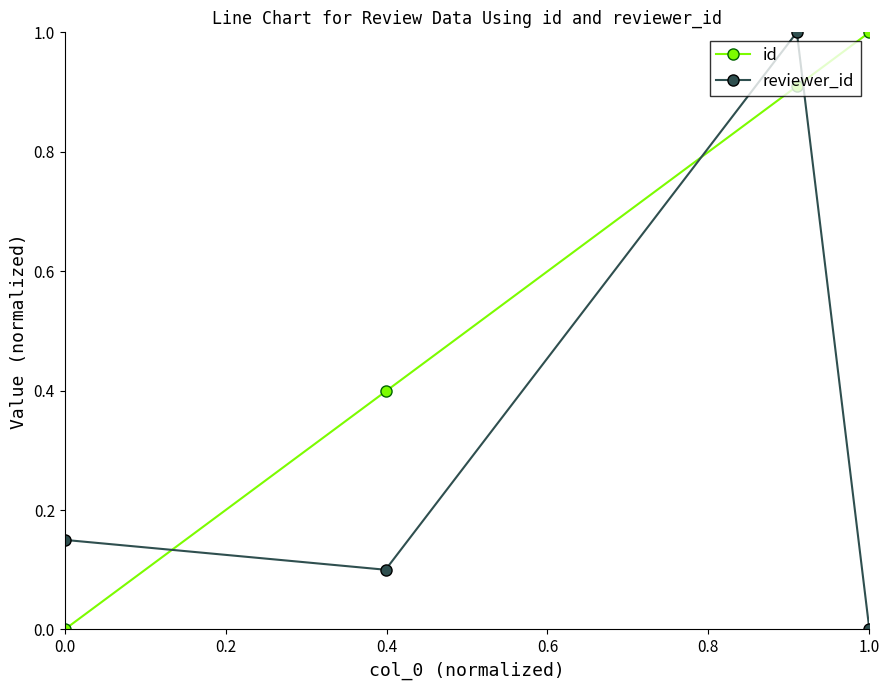

Which series has the largest total across all categories?

id